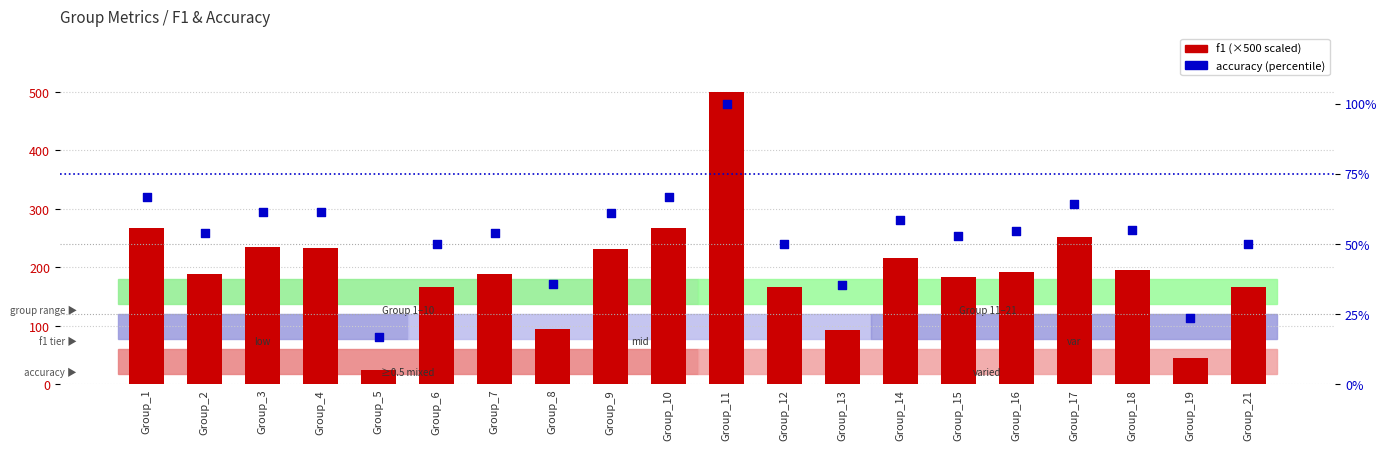

Which series reaches the minimum Y coordinate?

accuracy (%)